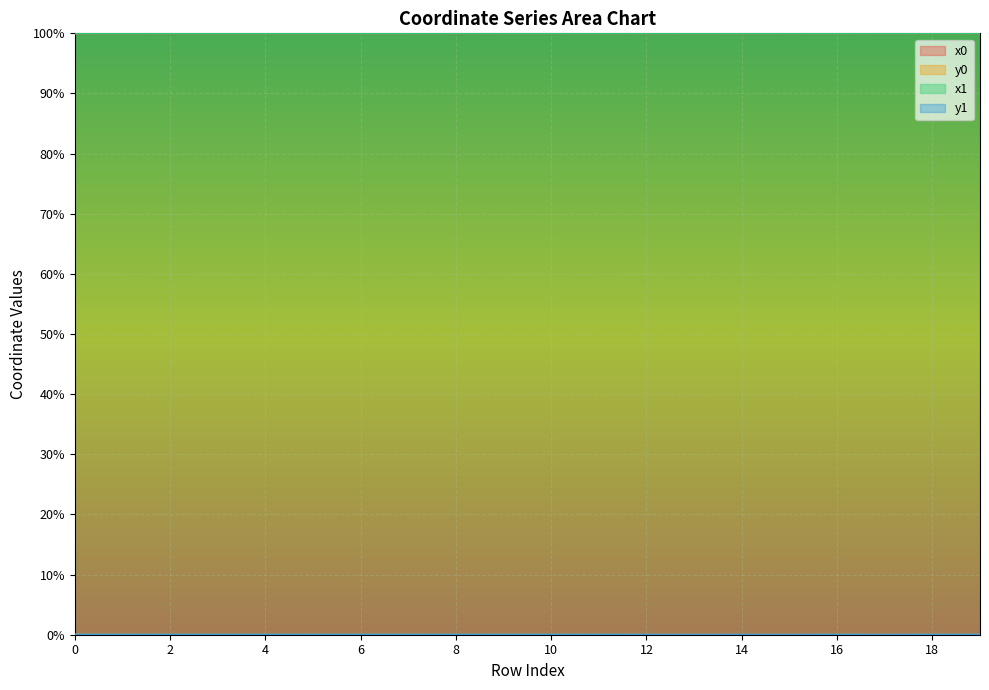

The x1 series shows 100.0 at 15. True or false?

True